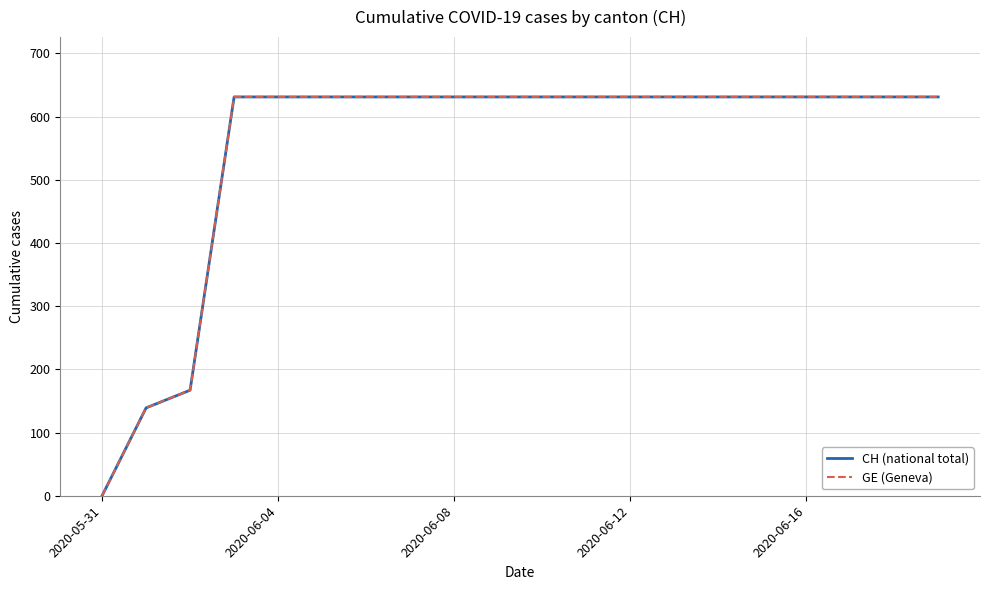

How many lines are shown in the chart?

2